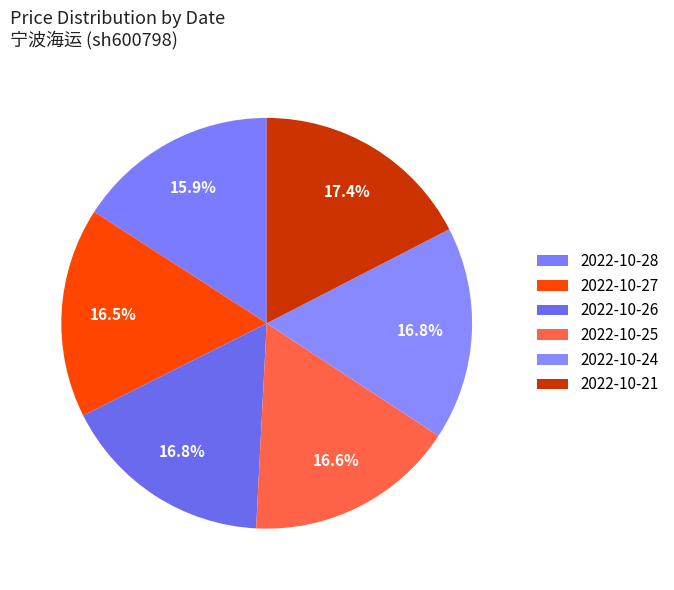

True or false: 2022-10-25 accounts for 17% of the total.

True